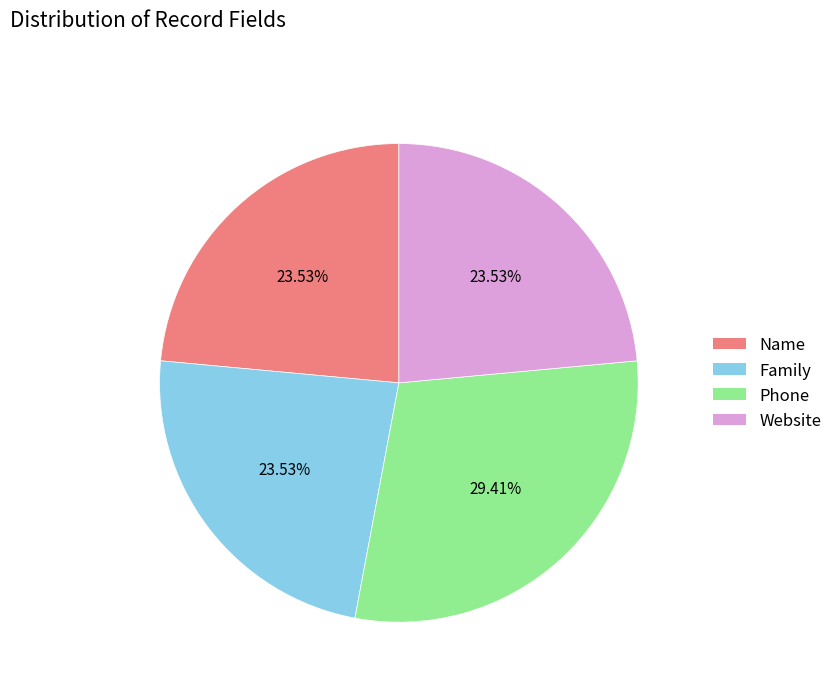

Which category has the biggest portion of the pie?

Phone